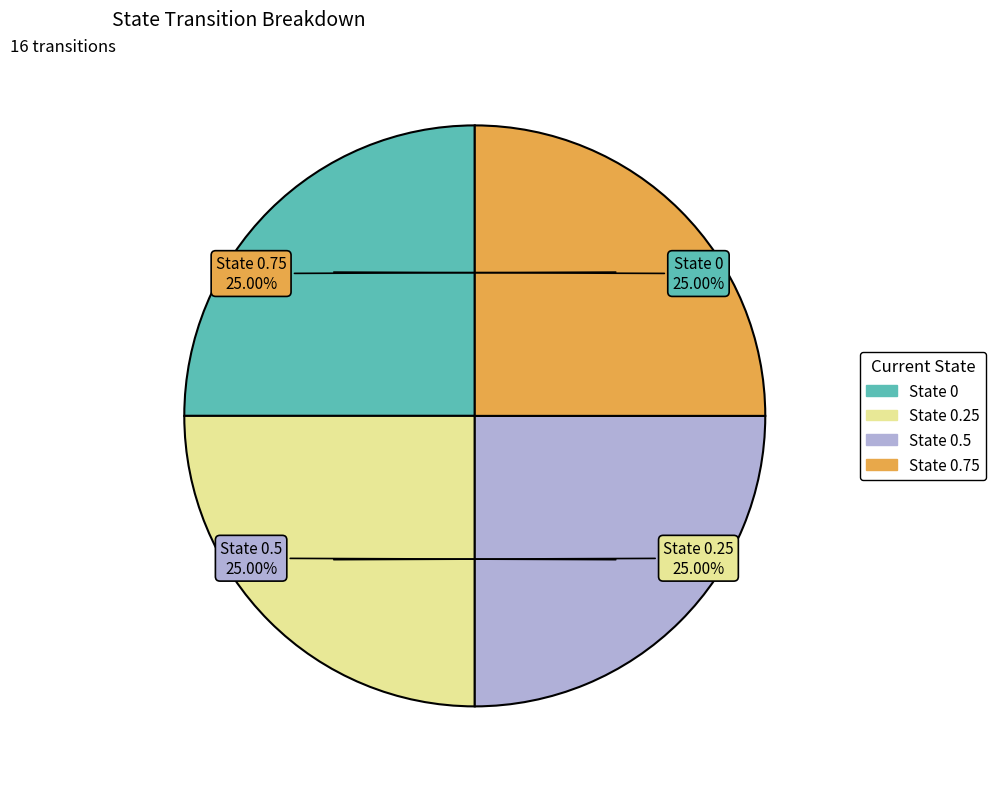

Does any single category account for the majority?

No